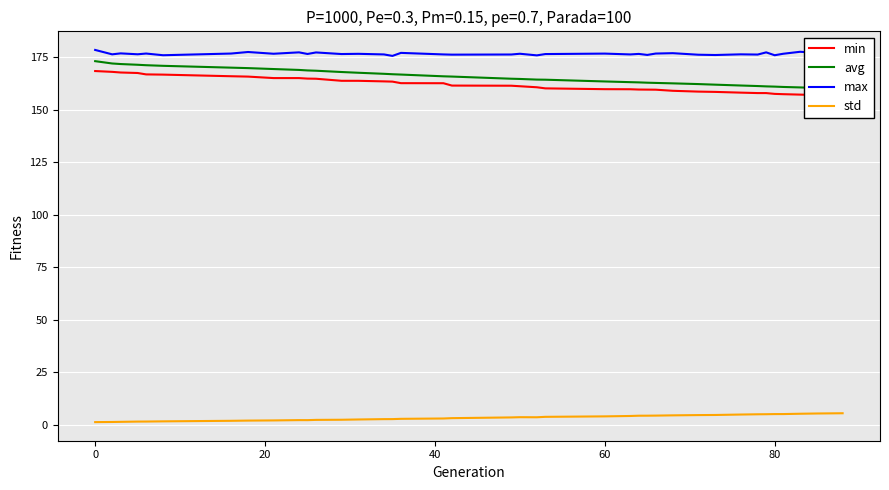

What is the difference between the maximum and minimum values in the max series?

2.8